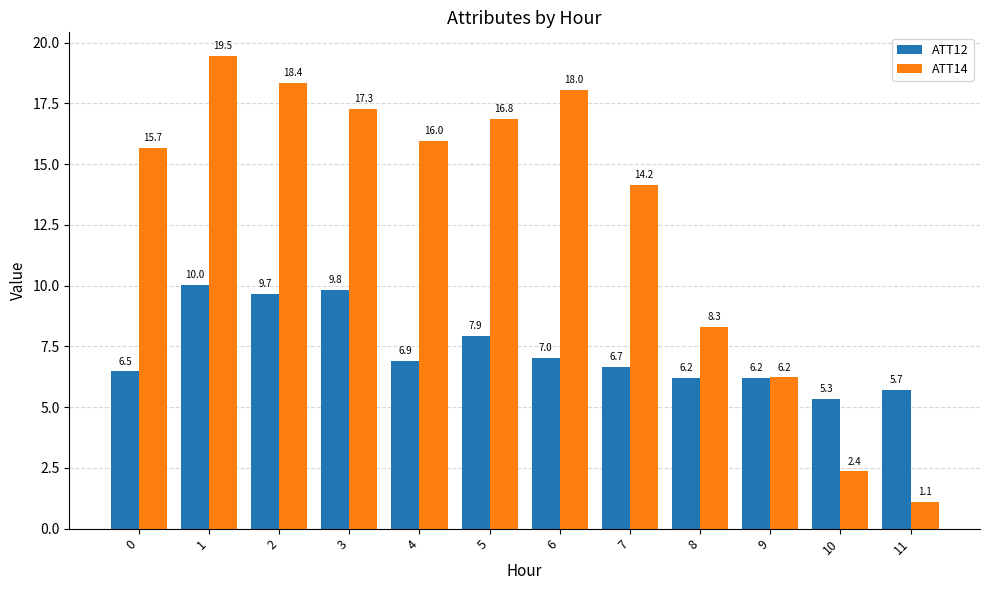

At which category is the sum across all series the highest?

1